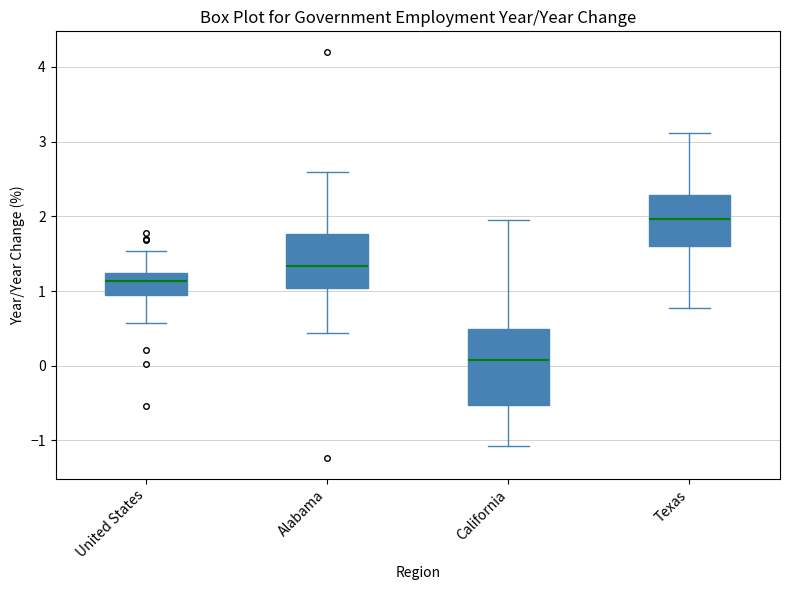

Which box is the tallest, from its lower edge to its upper edge?

California